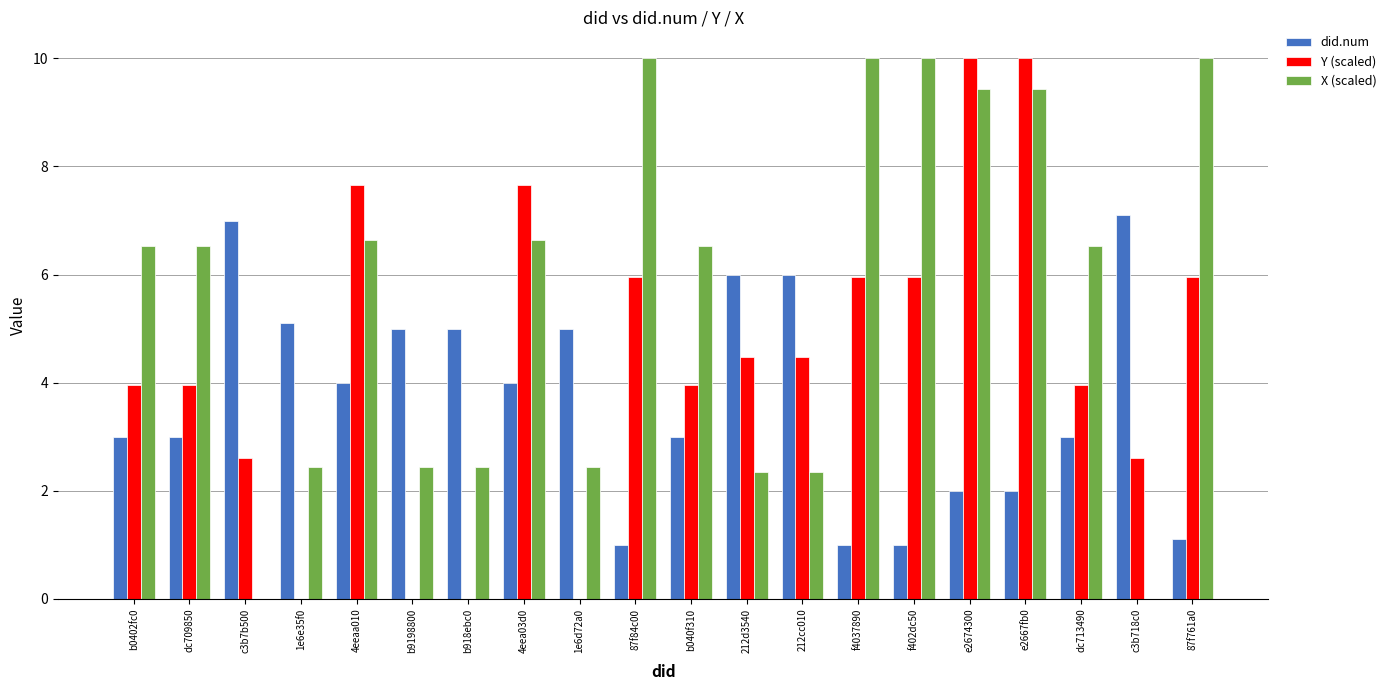

What is the total value across all series at e2674300?

21.4